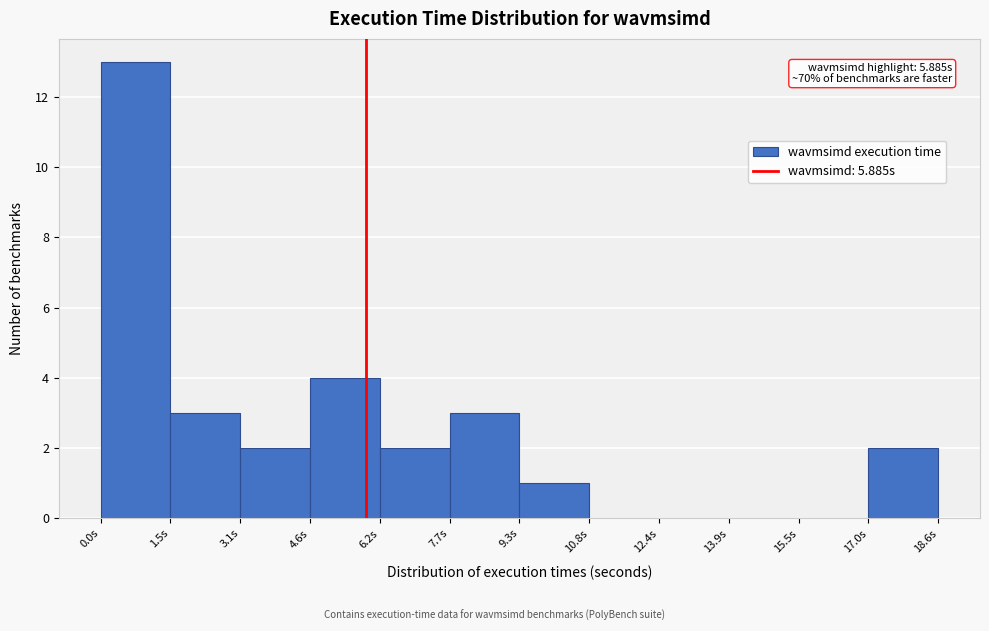

Which range on the x-axis has the tallest bar?

0.0 to 1.6